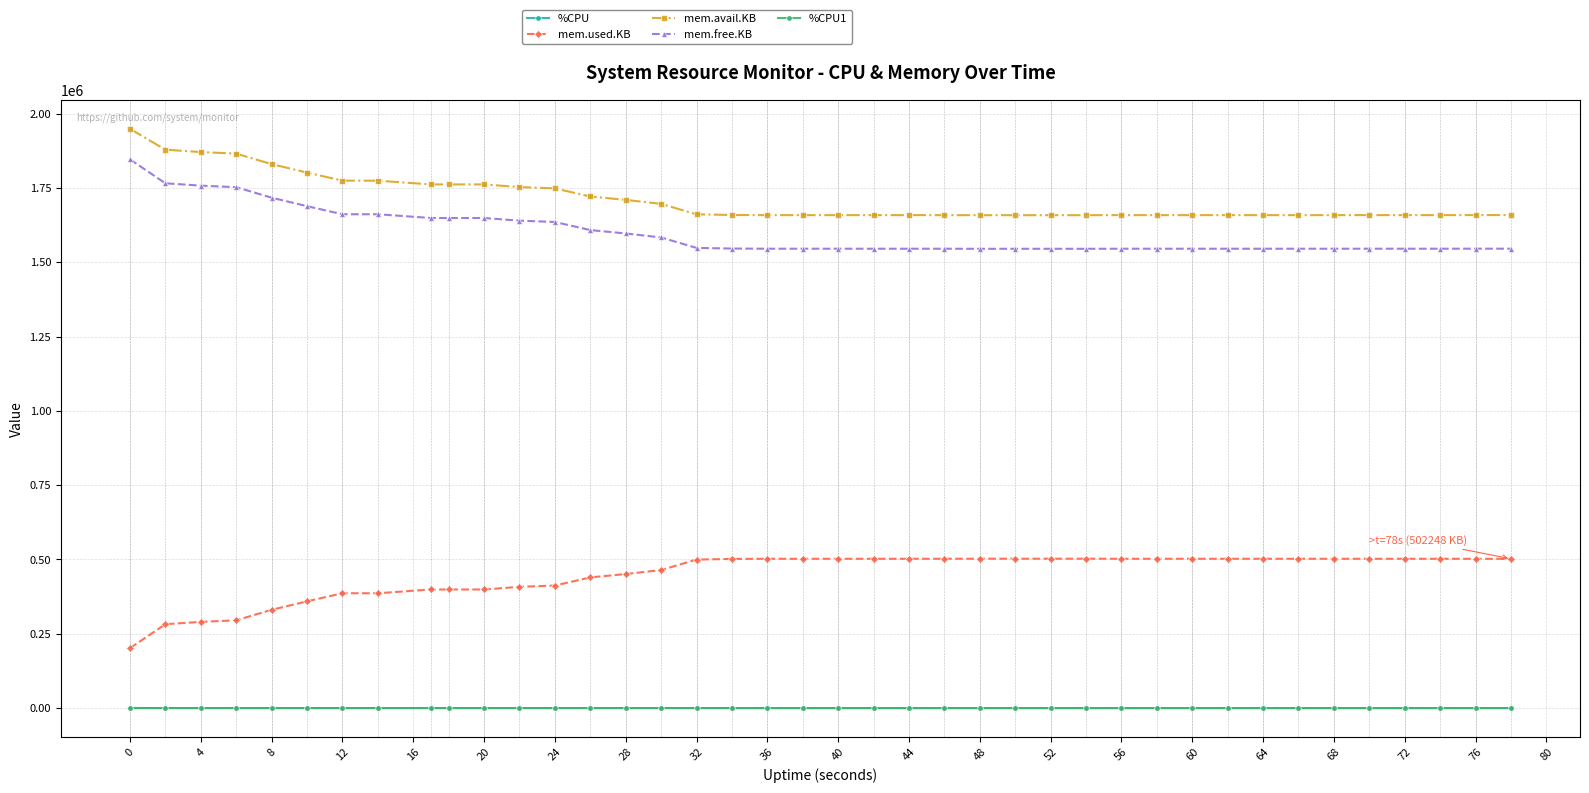

At how many categories does at least one series exceed 522453?

40